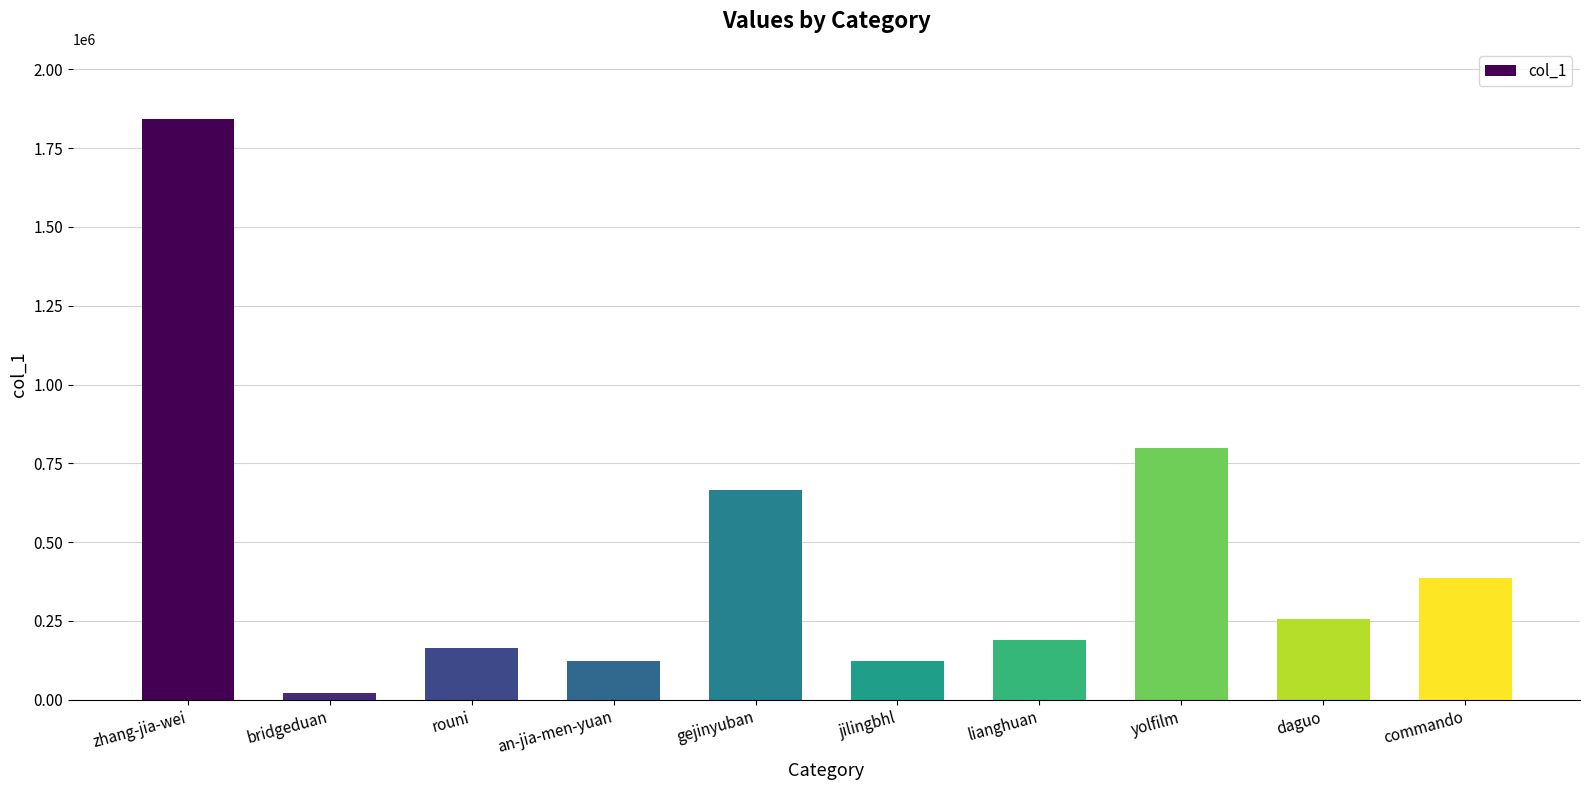

The value at zhang-jia-wei is 3300413. True or false?

False